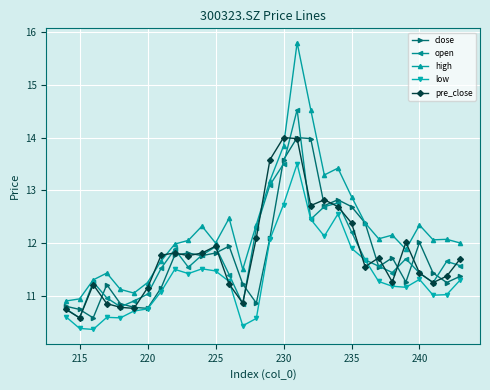

Which series has the widest spread of values?

high